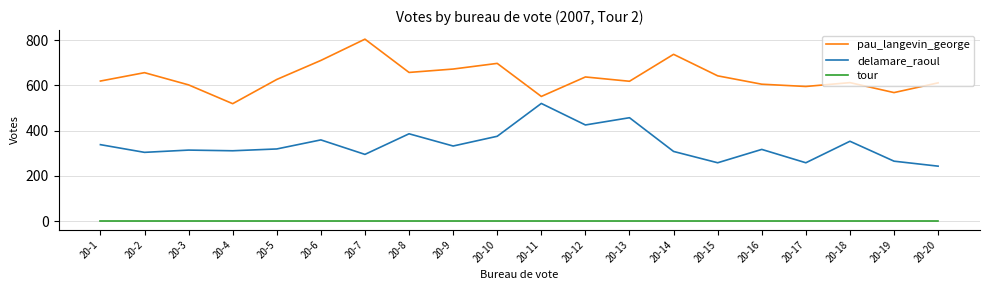

Rank the series by their maximum value, from lowest to highest.

tour, delamare_raoul, pau_langevin_george